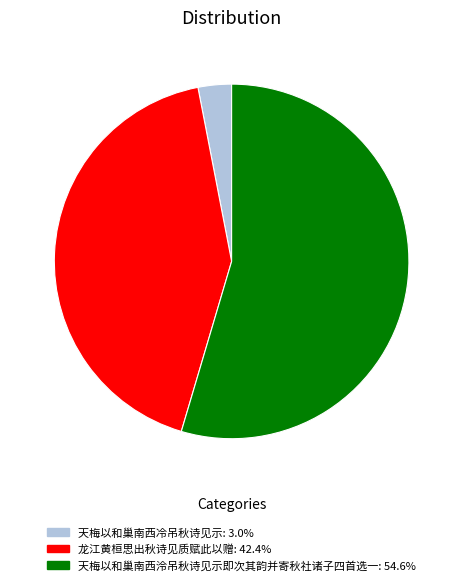

Rank the categories by value from highest to lowest.

天梅以和巢南西泠吊秋诗见示即次其韵并寄秋社诸子四首选一, 龙江黄桓思出秋诗见质赋此以赠, 天梅以和巢南西冷吊秋诗见示